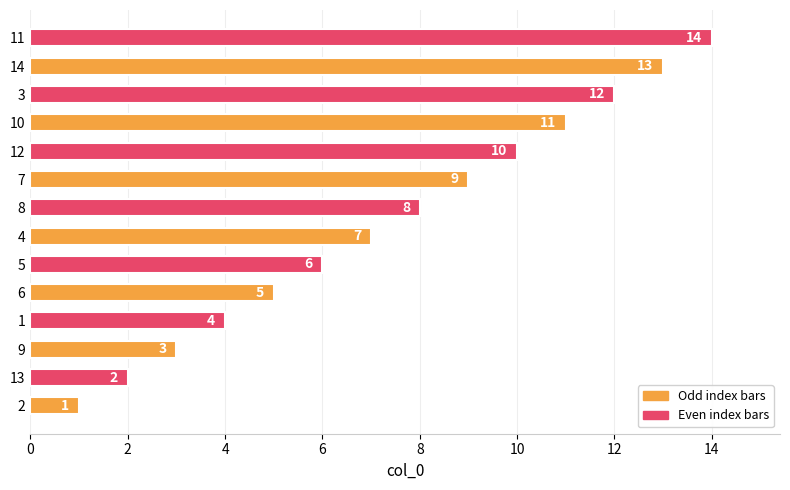

Rank the categories by value from lowest to highest.

2, 13, 9, 1, 6, 5, 4, 8, 7, 12, 10, 3, 14, 11